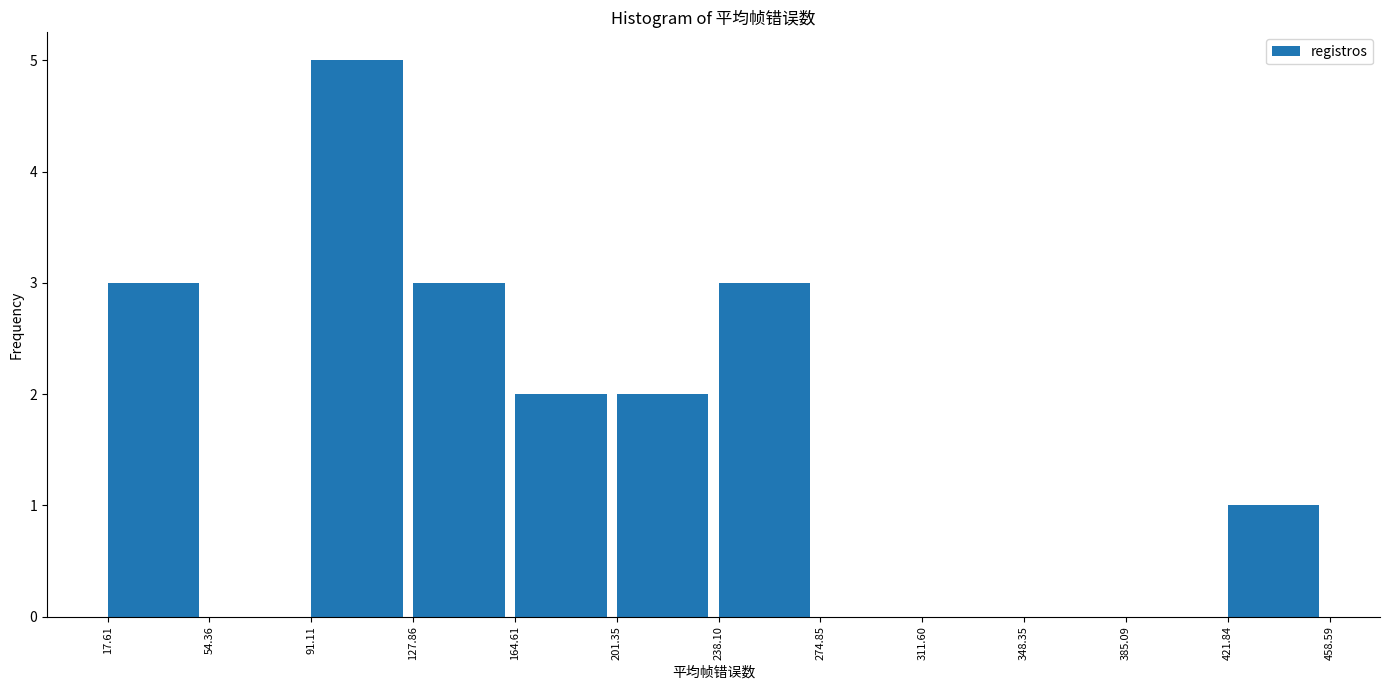

How tall is the bar that spans 201.35 to 238.10 on the x-axis? The values are not printed on the chart, so give them approximately, as read against the axis.

2